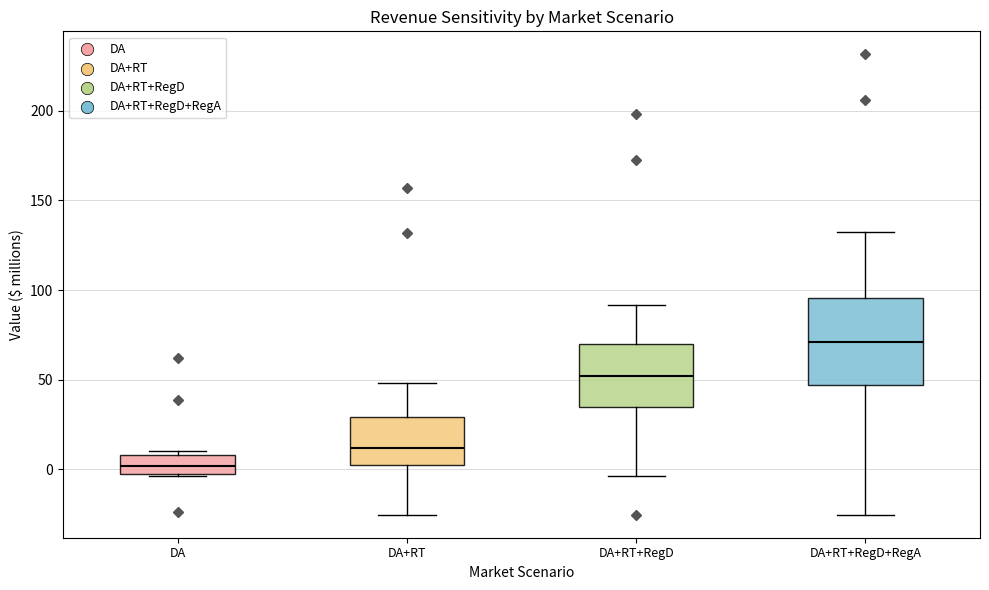

Which box is the tallest, from its lower edge to its upper edge?

DA+RT+RegD+RegA